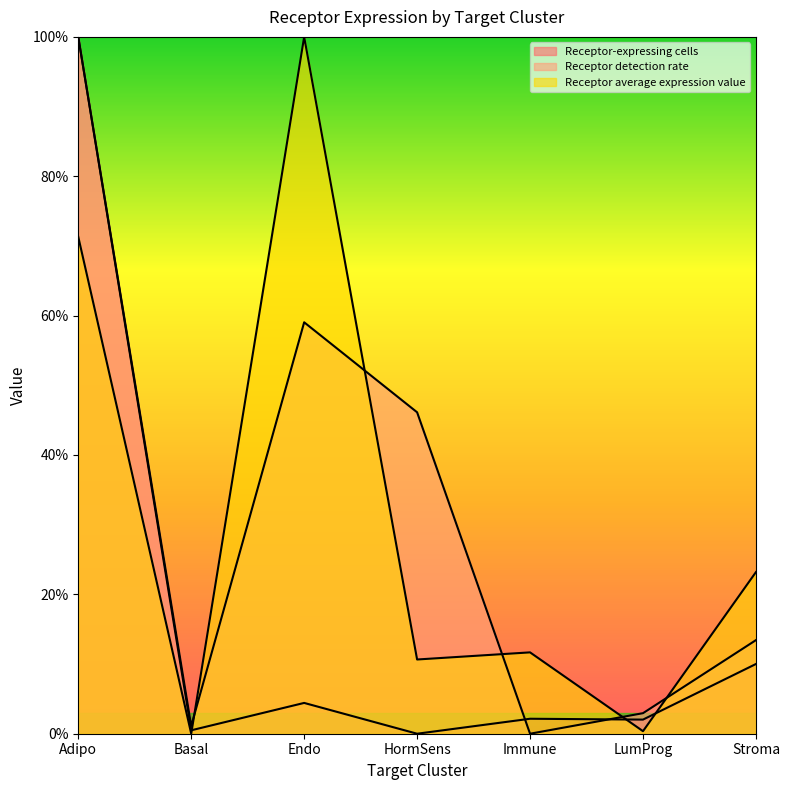

What is the average value of the Receptor-expressing cells series?

0.2